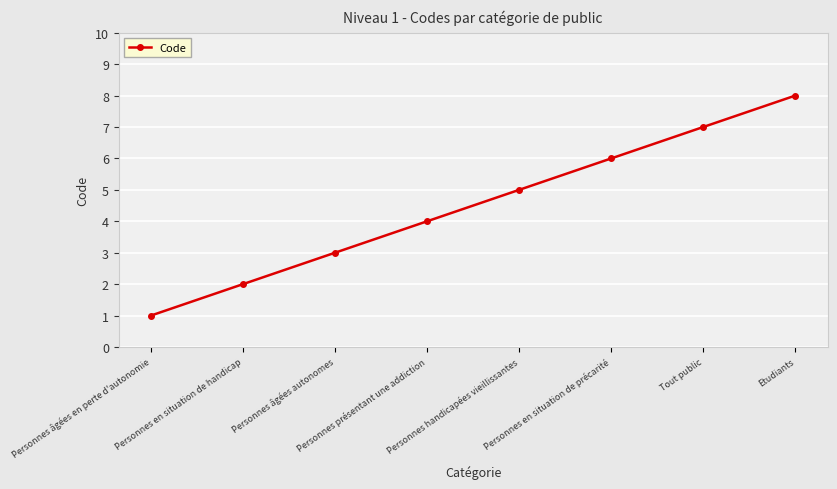

How many categories are shown in the chart?

8